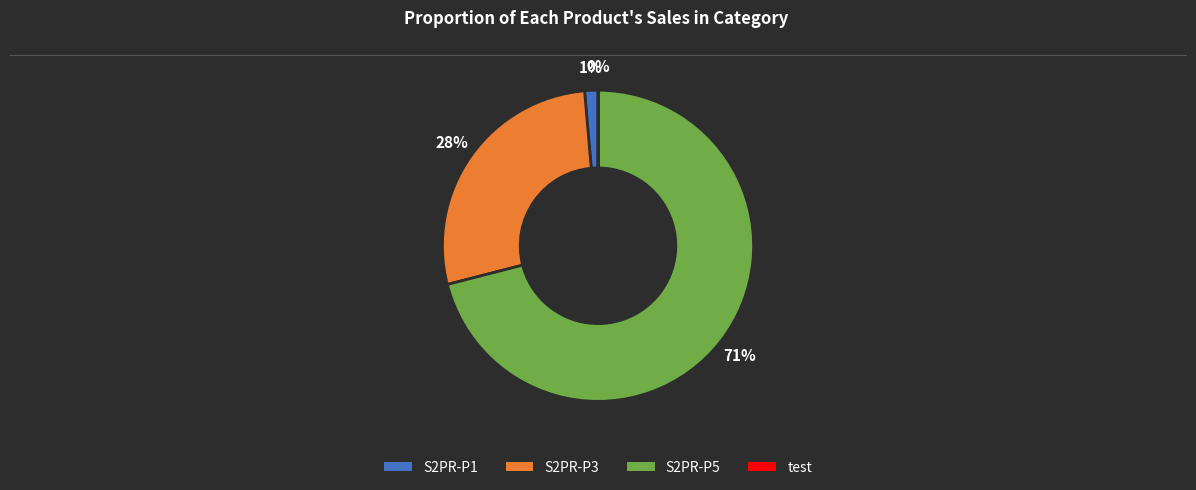

The S2PR-P5 slice represents 71% of the pie. True or false?

True